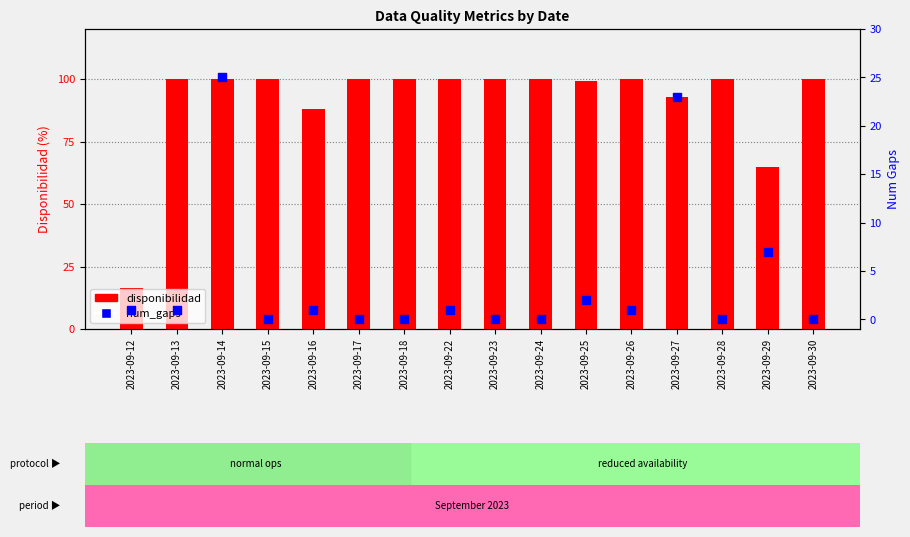

What is the total value across all series at 2023-09-15?

100.0